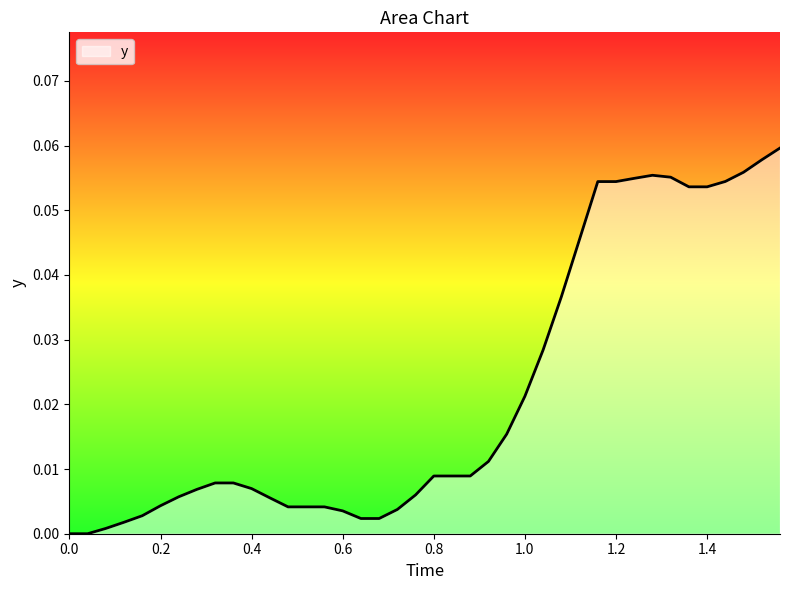

How many lines are shown in the chart?

1